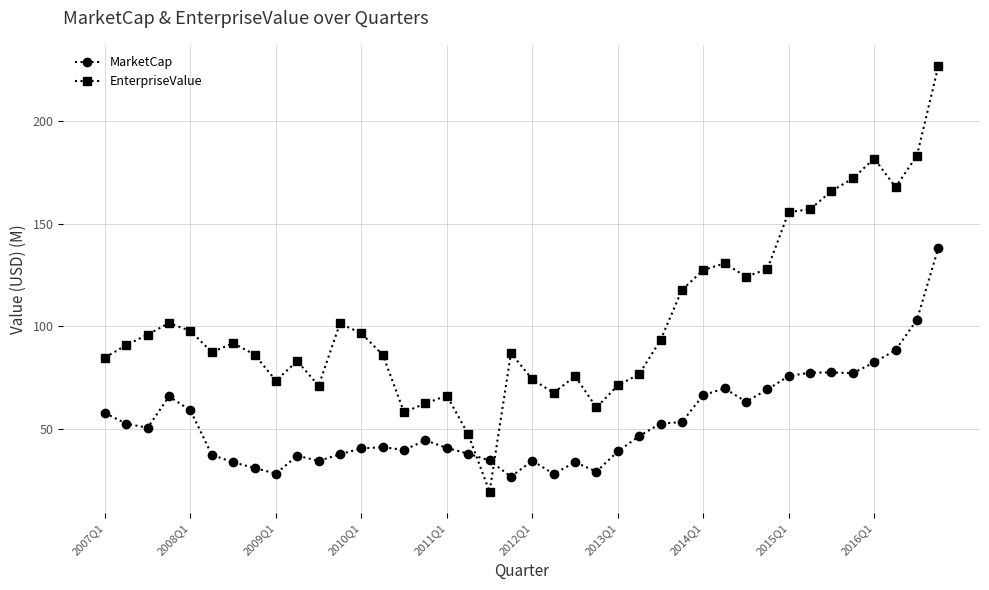

List the series in order of their overall mean, lowest first.

MarketCap, EnterpriseValue